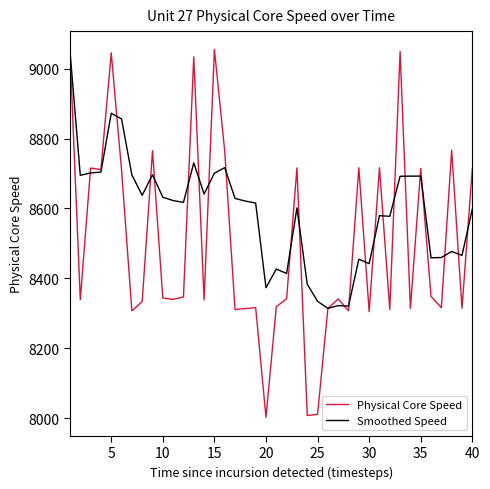

Rank the series by their average value, from highest to lowest.

Smoothed Speed, Physical Core Speed